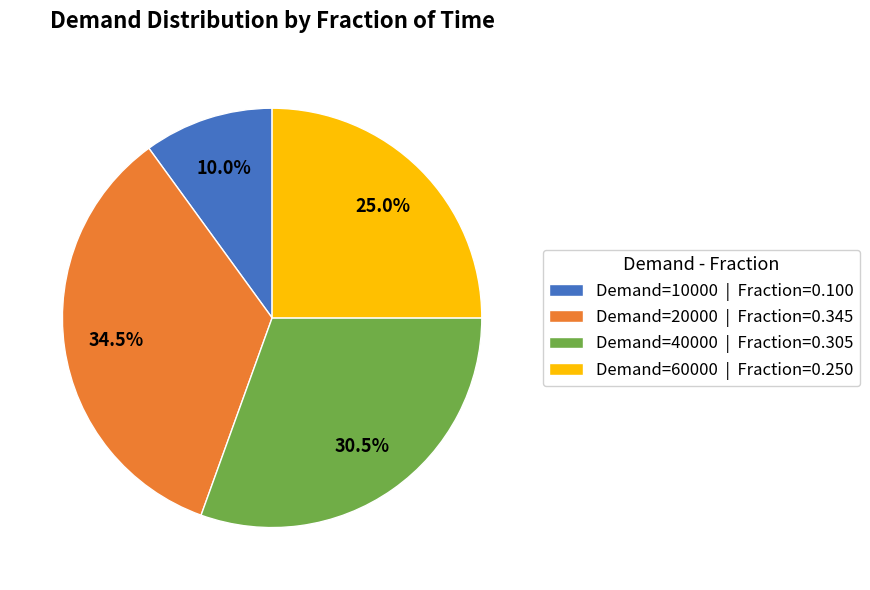

How many segments does this pie chart have?

4